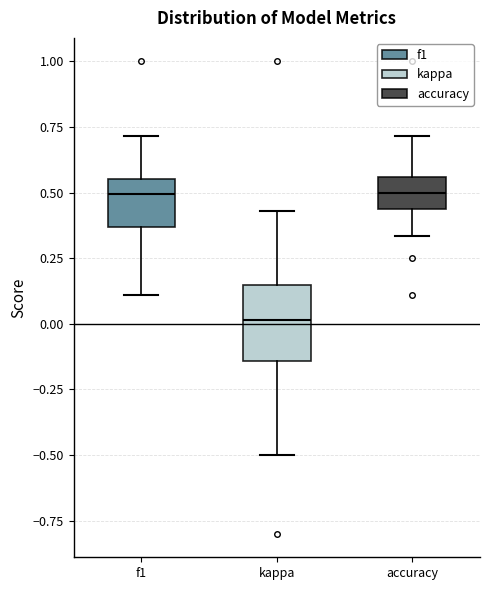

Which box has the lowest median line?

kappa